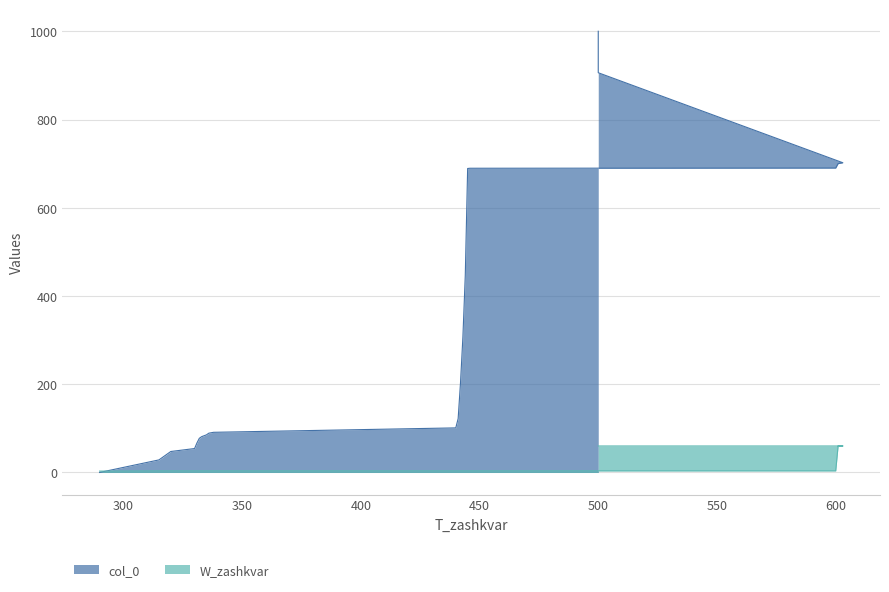

At 300, list the series in order from largest to smallest.

col_0, W_zashkvar